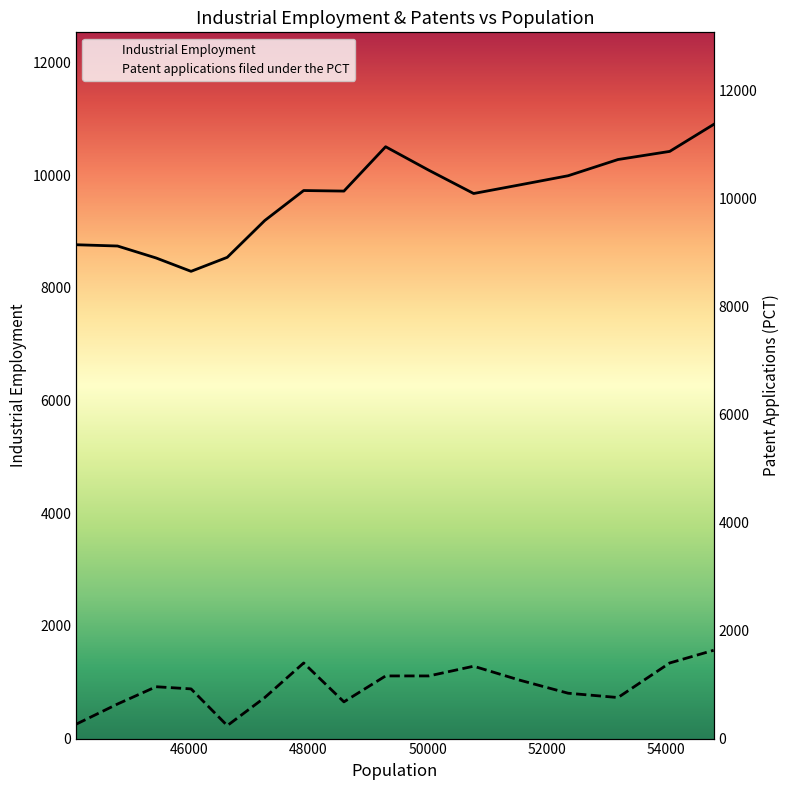

What is the sum of all Patent applications filed under the PCT values?

15246.2